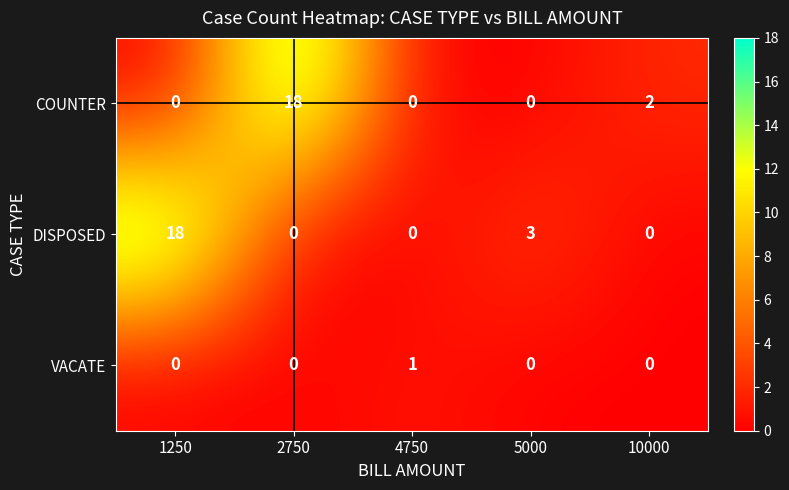

What is the maximum value for COUNTER?

18